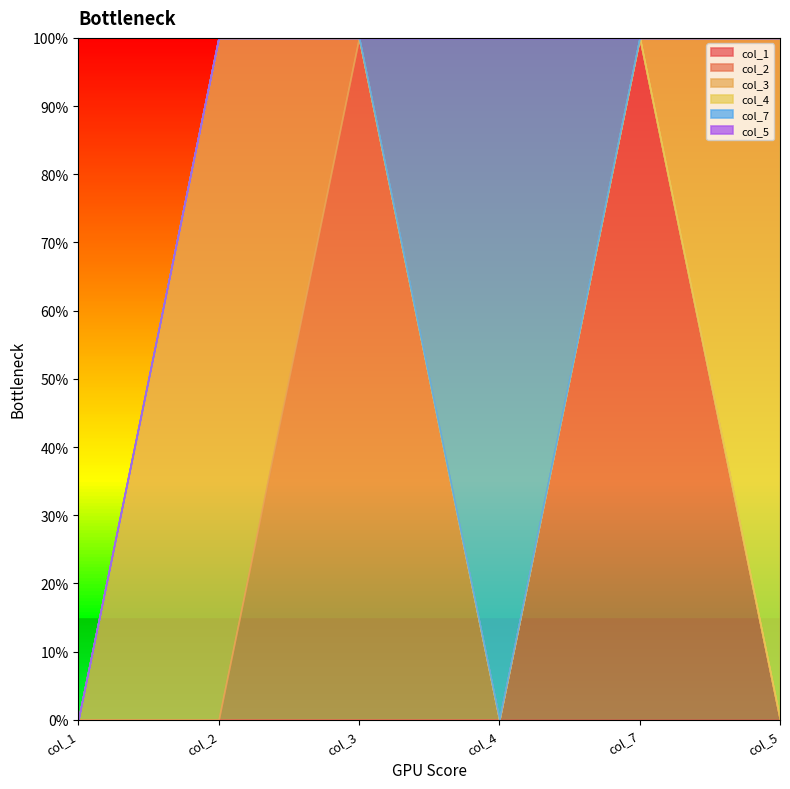

Count the col_4 values in the range 0 to 1.

6